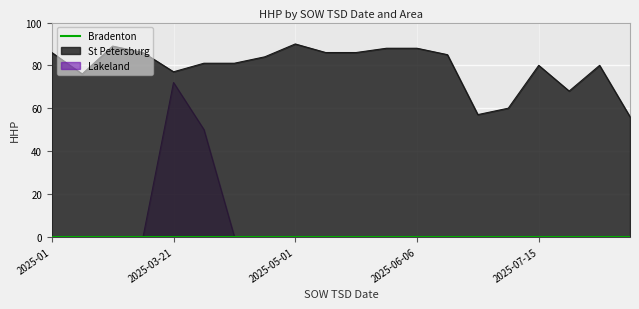

What is the total value across all series at 2025-01?

86